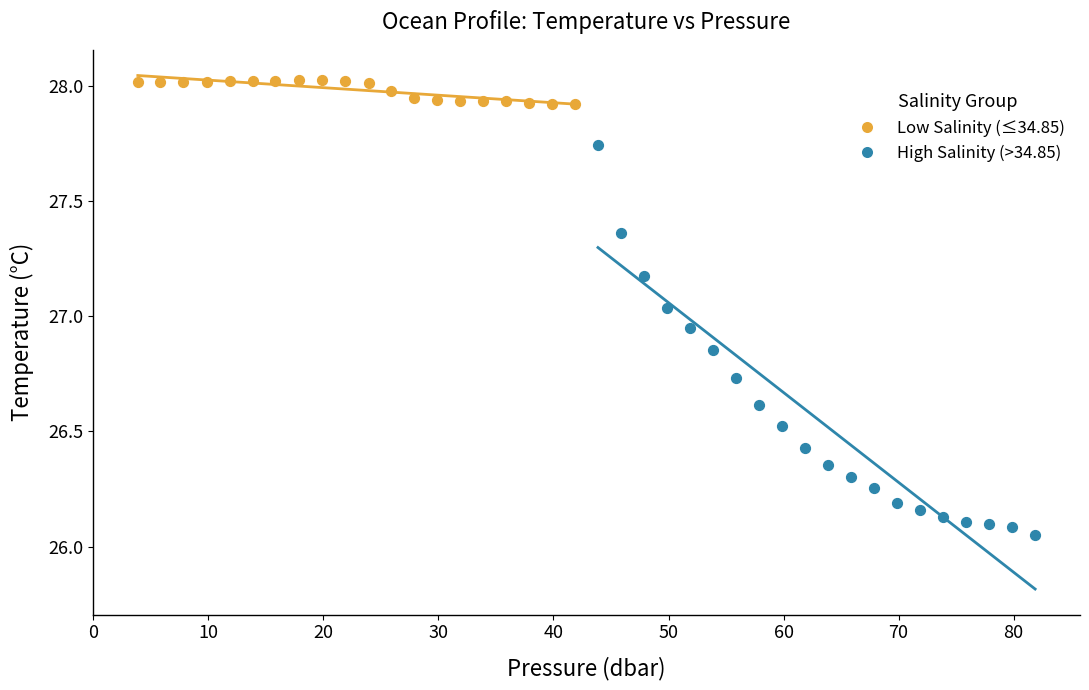

Which series contains the lowest Y value?

High Salinity (>34.85)